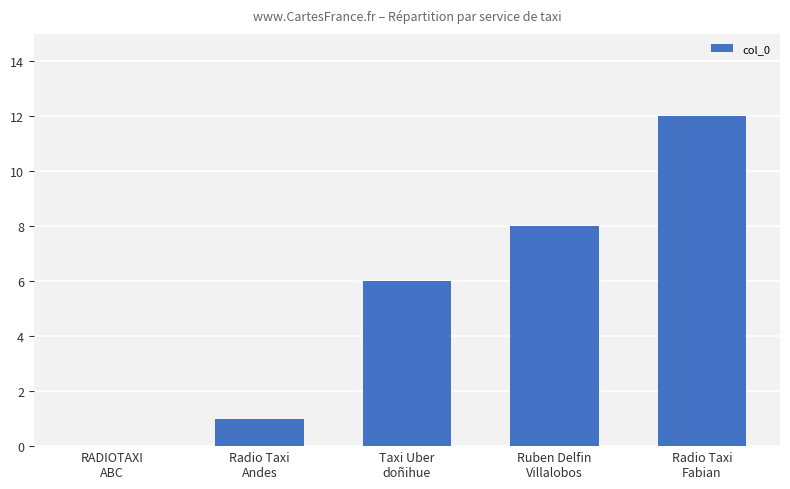

How many values are above zero?

4